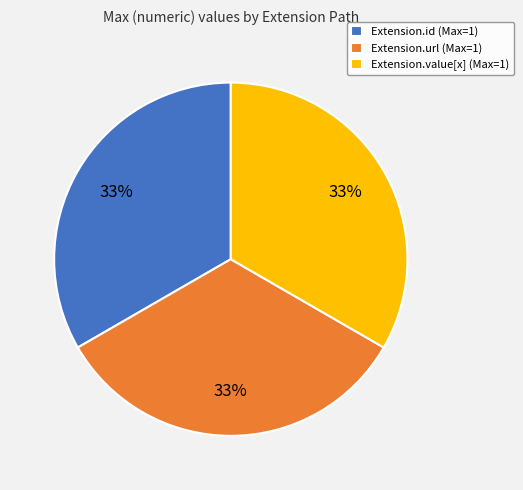

Approximately how many times larger is the value at Extension.value[x] (Max=1) compared to Extension.id (Max=1)?

1.0